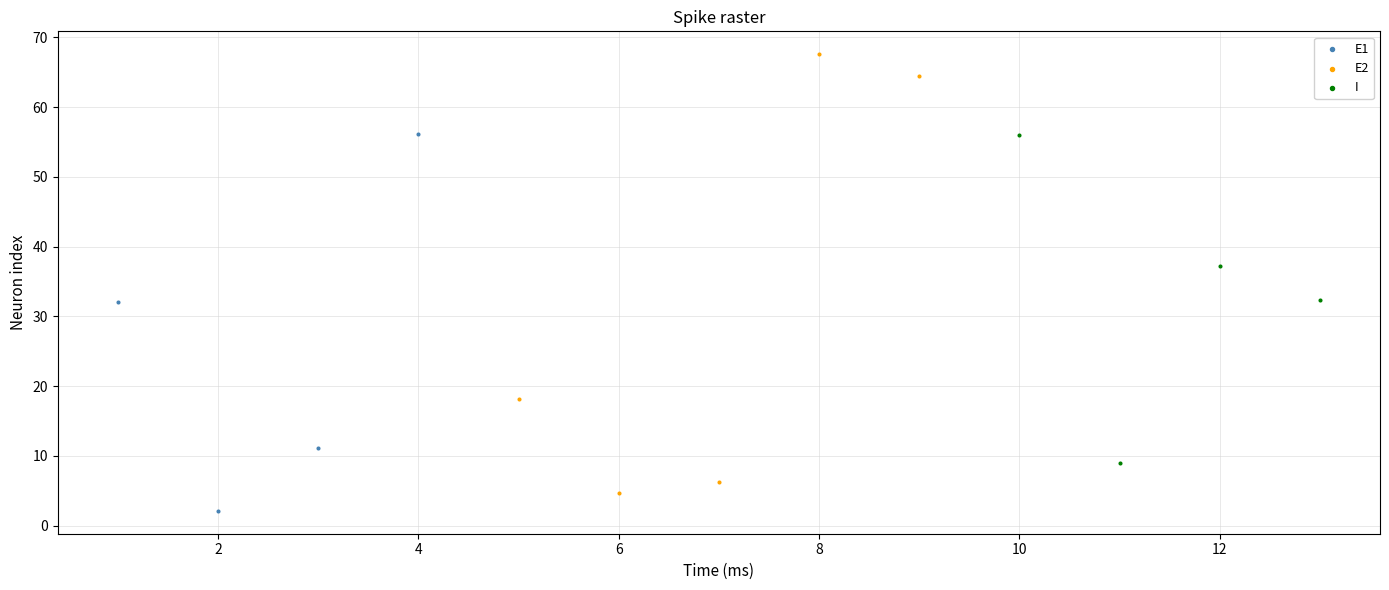

Which series contains the lowest Y value?

E1